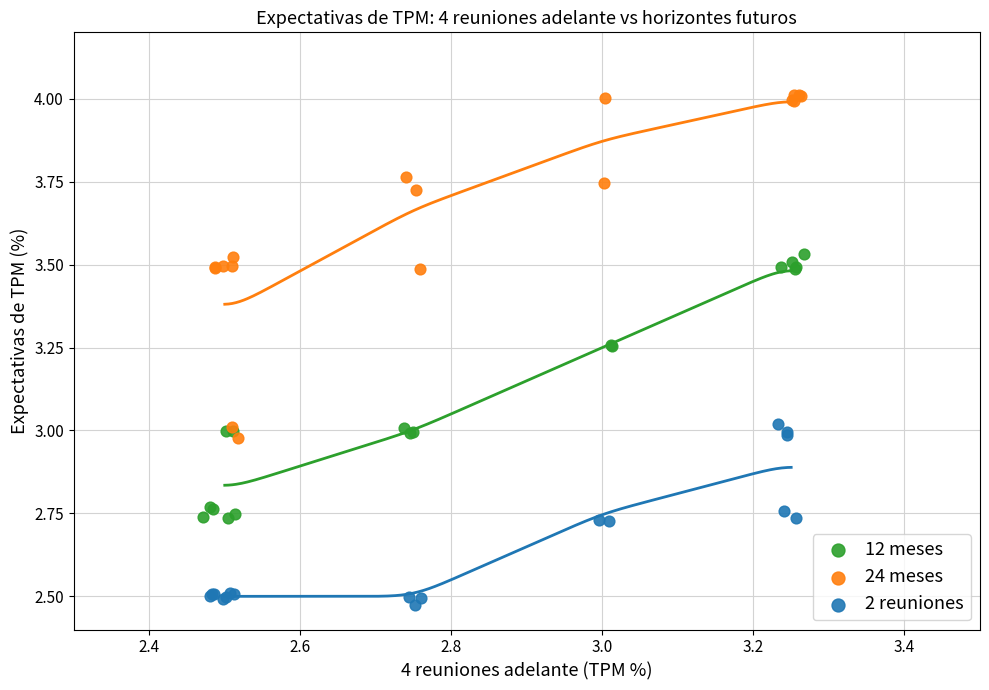

Which series has the largest Y range (max minus min)?

24 meses